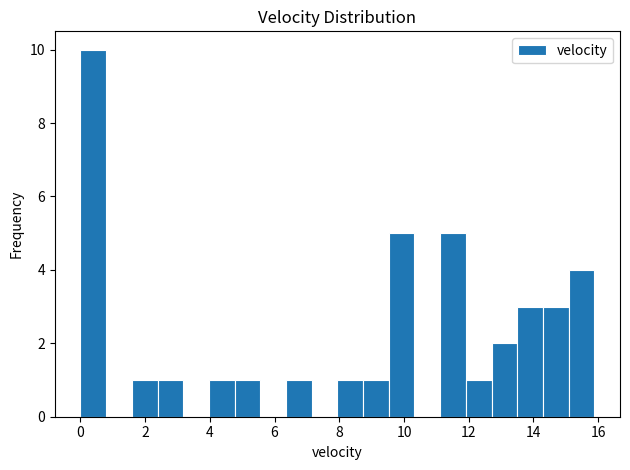

Around what value on the x-axis is the tallest bar? Give the approximate position of its centre, as read against the axis.

0.4